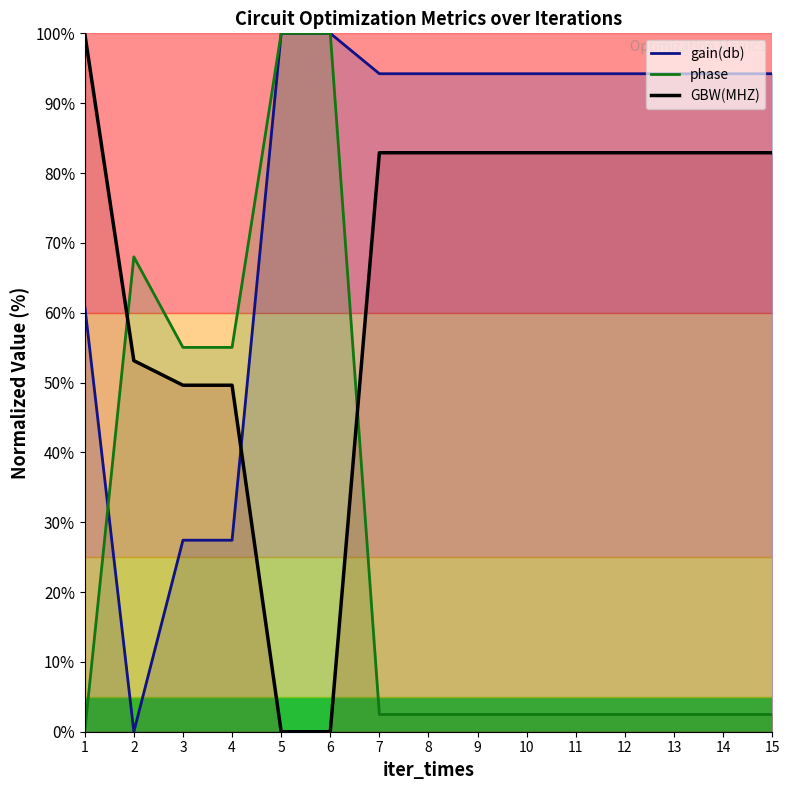

What is the average value of the GBW(MHZ) series?

66.6